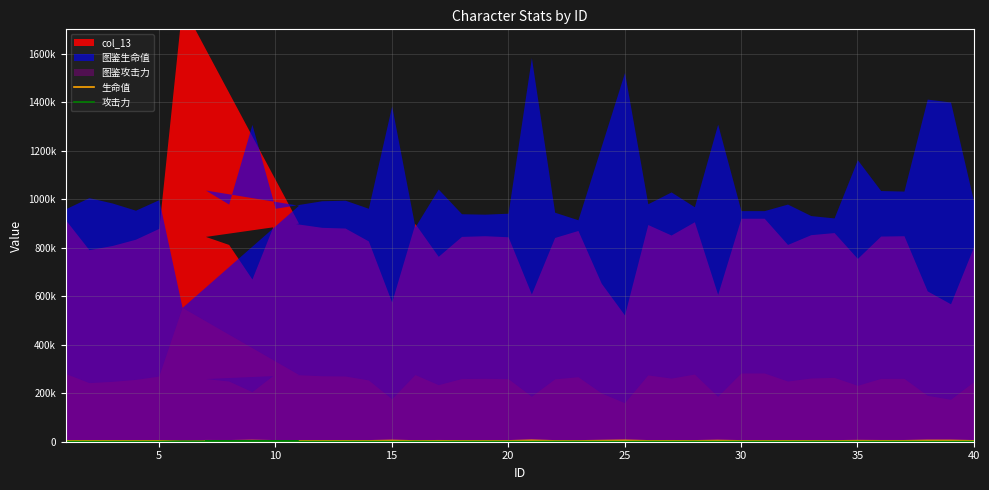

Where is 攻击力 nearest to the value 1290?

30